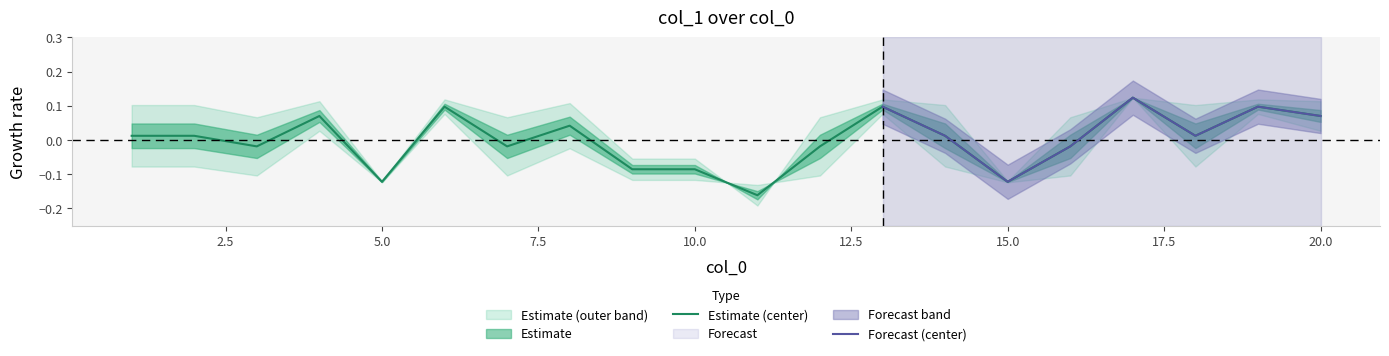

The chart shows a value of -0.0 at 12. True or false?

False